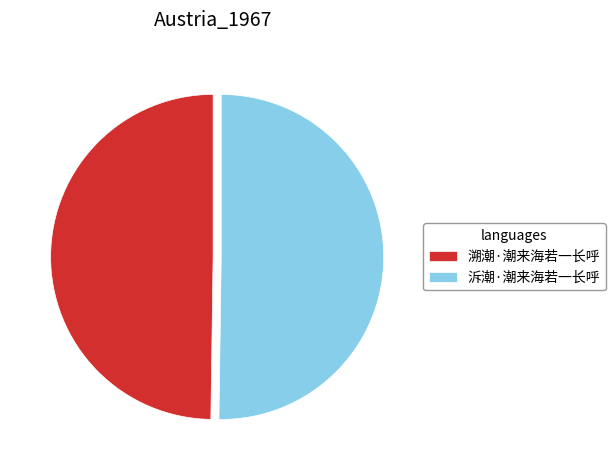

True or false: 泝潮·潮来海若一长呼 accounts for 50% of the total.

True